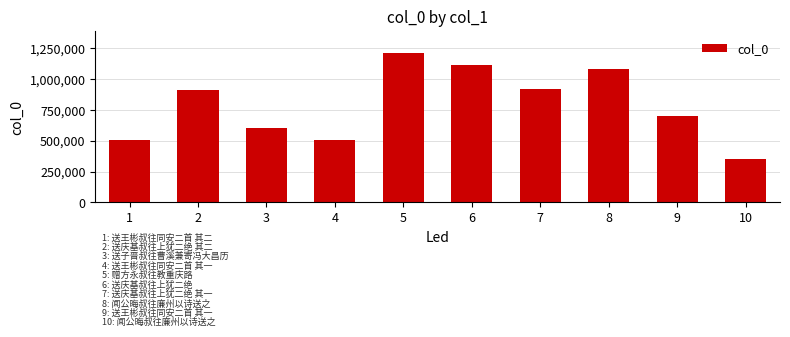

Read the value at 5.

1207789